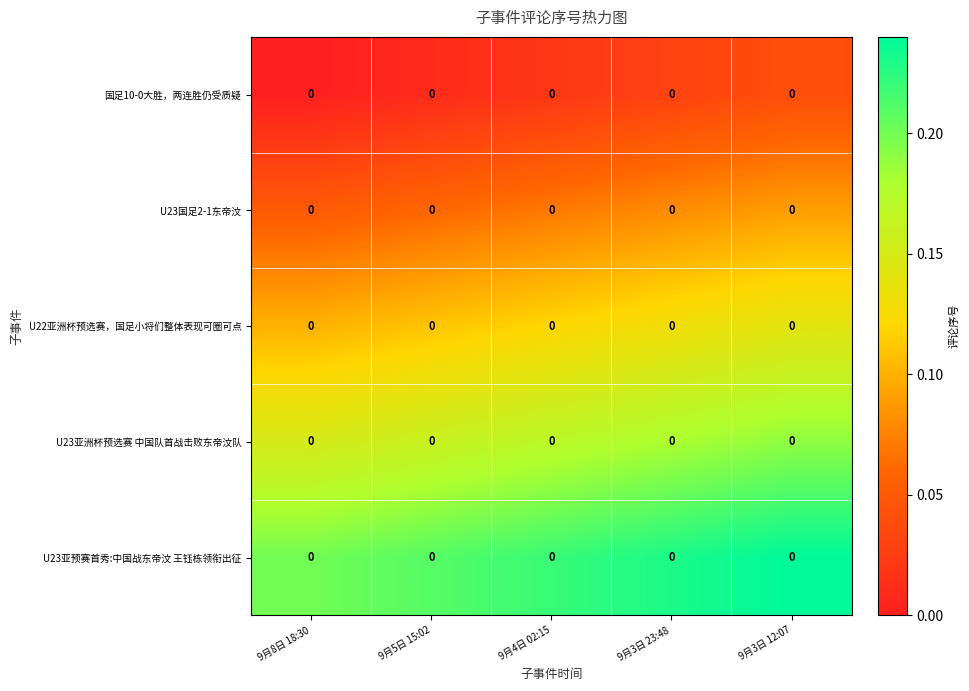

Is it true that U22亚洲杯预选赛，国足小将们整体表现可圈可点 equals 0.2 at 9月4日 02:15?

False